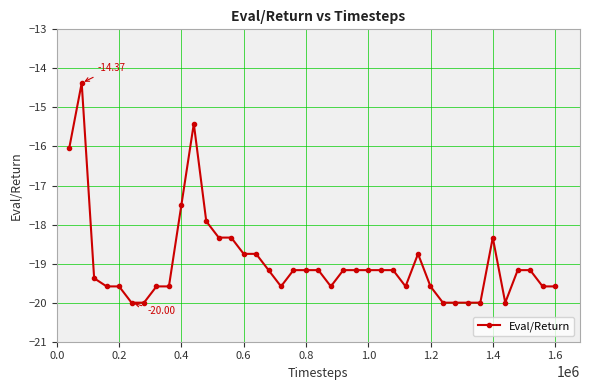

True or false: there are more than 2 points higher than both neighbors.

True